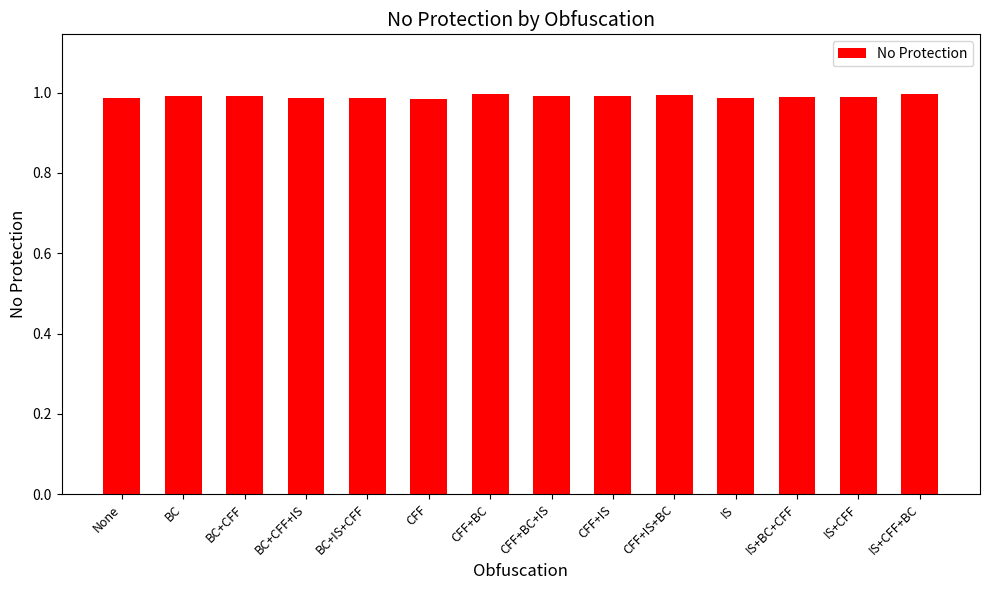

What is the label of the 7th bar from the left?

CFF+BC